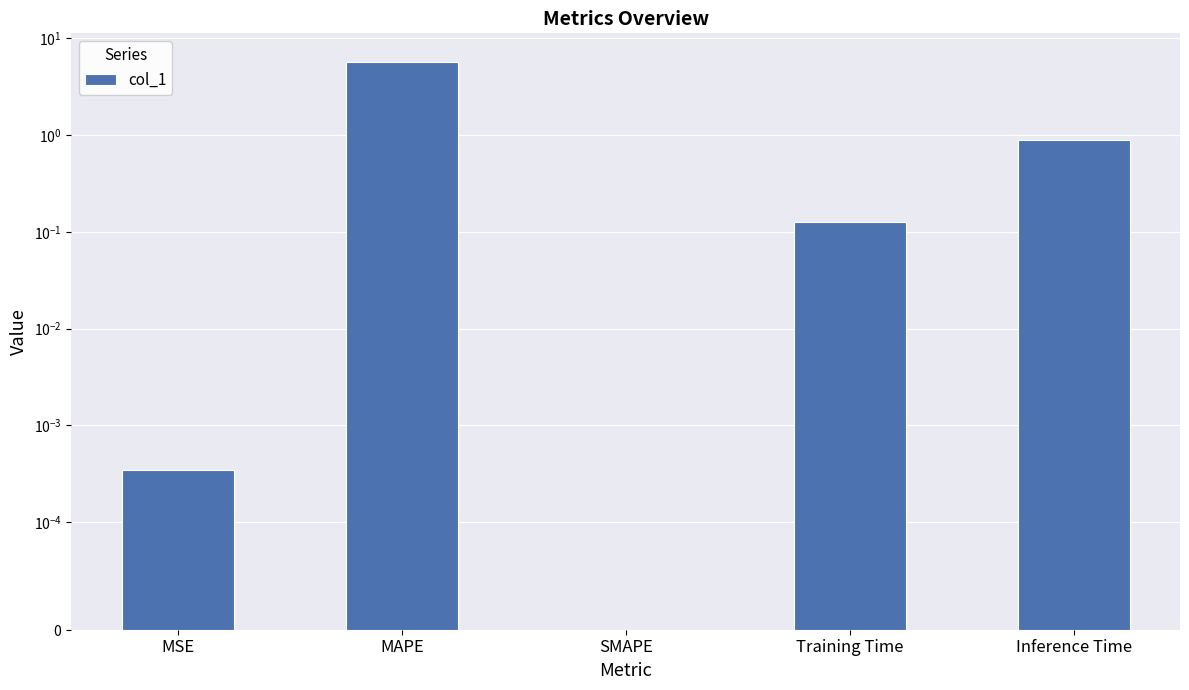

How many data points are above 0?

4